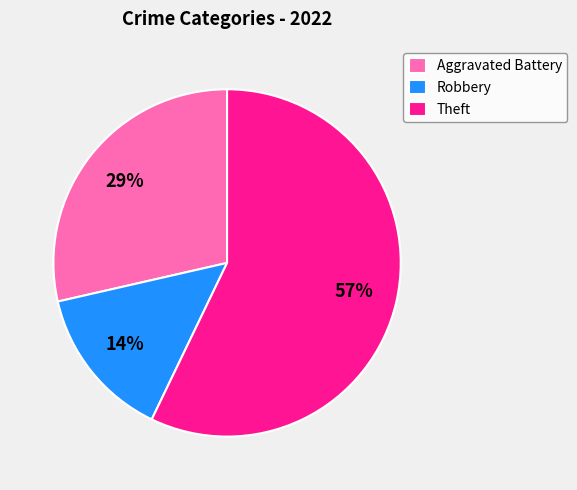

To the nearest percent, what is the combined percentage of Theft and Robbery?

71%